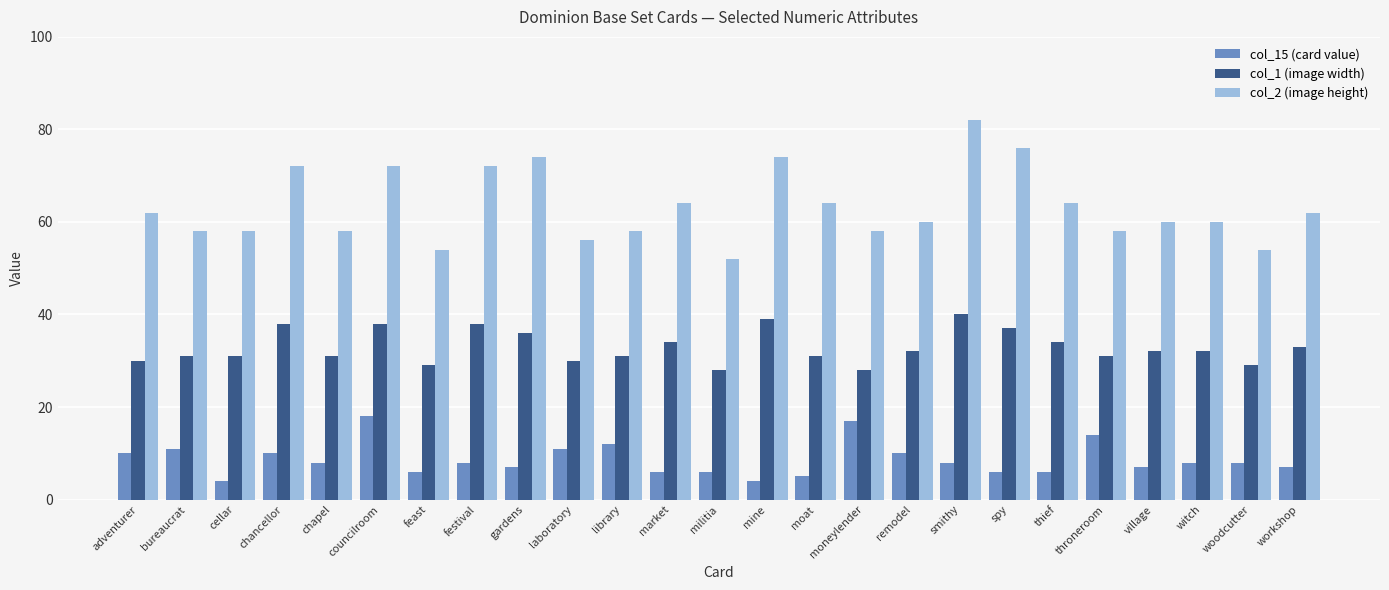

Reading right to left, what are all the values shown in this chart?

col_15 (card value): 7	8	8	7	14	6	6	8	10	17	5	4	6	6	12	11	7	8	6	18	8	10	4	11	10
col_1 (image width): 33	29	32	32	31	34	37	40	32	28	31	39	28	34	31	30	36	38	29	38	31	38	31	31	30
col_2 (image height): 62	54	60	60	58	64	76	82	60	58	64	74	52	64	58	56	74	72	54	72	58	72	58	58	62